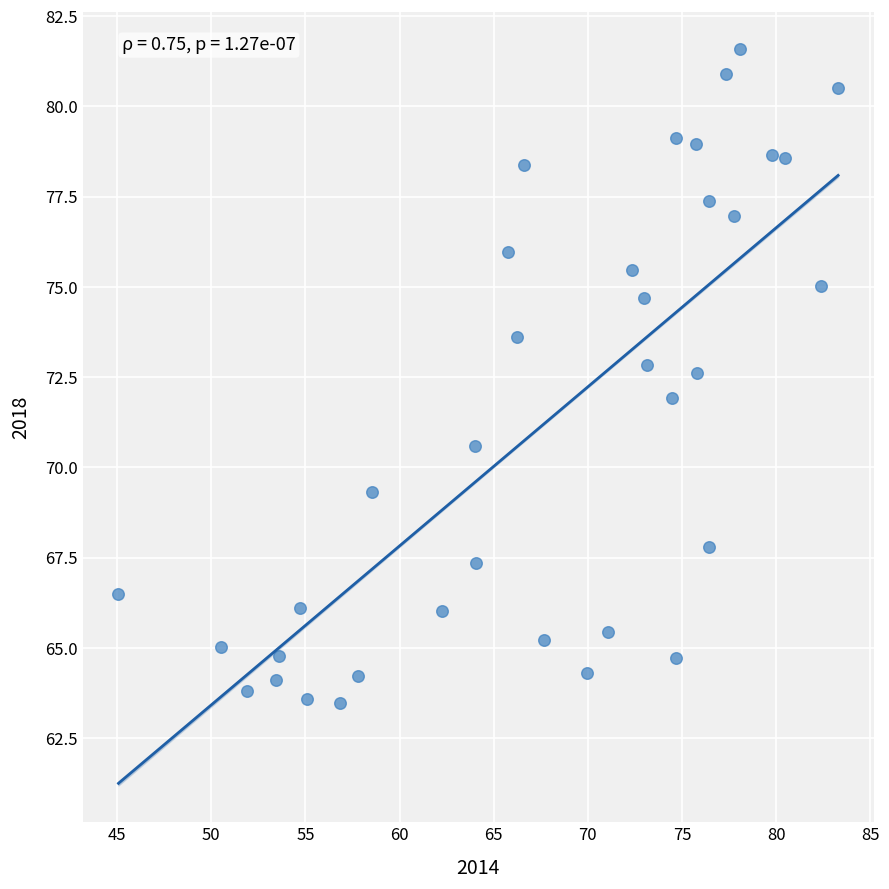

What is the range of Y values (max minus min)?

18.1